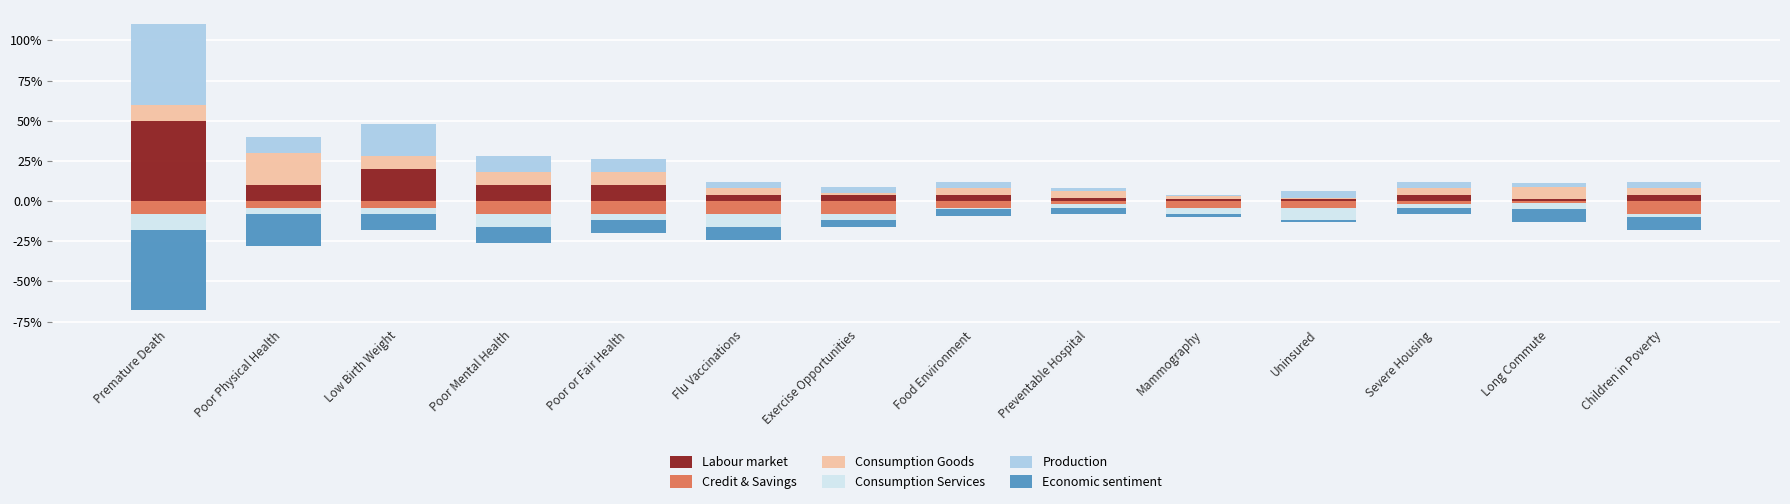

Reading left to right, list all the values displayed in this chart.

Labour market: Premature Death=0.5	Poor Physical Health=0.1	Low Birth Weight=0.2	Poor Mental Health=0.1	Poor or Fair Health=0.1	Flu Vaccinations=0.0	Exercise Opportunities=0.0	Food Environment=0.0	Preventable Hospital=0.0	Mammography=0.0	Uninsured=0.0	Severe Housing=0.0	Long Commute=0.0	Children in Poverty=0.0
Credit & Savings: Premature Death=-0.1	Poor Physical Health=-0.0	Low Birth Weight=-0.0	Poor Mental Health=-0.1	Poor or Fair Health=-0.1	Flu Vaccinations=-0.1	Exercise Opportunities=-0.1	Food Environment=-0.0	Preventable Hospital=-0.0	Mammography=-0.0	Uninsured=-0.0	Severe Housing=-0.0	Long Commute=-0.0	Children in Poverty=-0.1
Consumption Goods: Premature Death=0.1	Poor Physical Health=0.2	Low Birth Weight=0.1	Poor Mental Health=0.1	Poor or Fair Health=0.1	Flu Vaccinations=0.0	Exercise Opportunities=0.0	Food Environment=0.0	Preventable Hospital=0.0	Mammography=0.0	Uninsured=0.0	Severe Housing=0.0	Long Commute=0.1	Children in Poverty=0.0
Consumption Services: Premature Death=-0.1	Poor Physical Health=-0.0	Low Birth Weight=-0.0	Poor Mental Health=-0.1	Poor or Fair Health=-0.0	Flu Vaccinations=-0.1	Exercise Opportunities=-0.0	Food Environment=-0.0	Preventable Hospital=-0.0	Mammography=-0.0	Uninsured=-0.1	Severe Housing=-0.0	Long Commute=-0.0	Children in Poverty=-0.0
Production: Premature Death=0.5	Poor Physical Health=0.1	Low Birth Weight=0.2	Poor Mental Health=0.1	Poor or Fair Health=0.1	Flu Vaccinations=0.0	Exercise Opportunities=0.0	Food Environment=0.0	Preventable Hospital=0.0	Mammography=0.0	Uninsured=0.0	Severe Housing=0.0	Long Commute=0.0	Children in Poverty=0.0
Economic sentiment: Premature Death=-0.5	Poor Physical Health=-0.2	Low Birth Weight=-0.1	Poor Mental Health=-0.1	Poor or Fair Health=-0.1	Flu Vaccinations=-0.1	Exercise Opportunities=-0.0	Food Environment=-0.0	Preventable Hospital=-0.0	Mammography=-0.0	Uninsured=-0.0	Severe Housing=-0.0	Long Commute=-0.1	Children in Poverty=-0.1